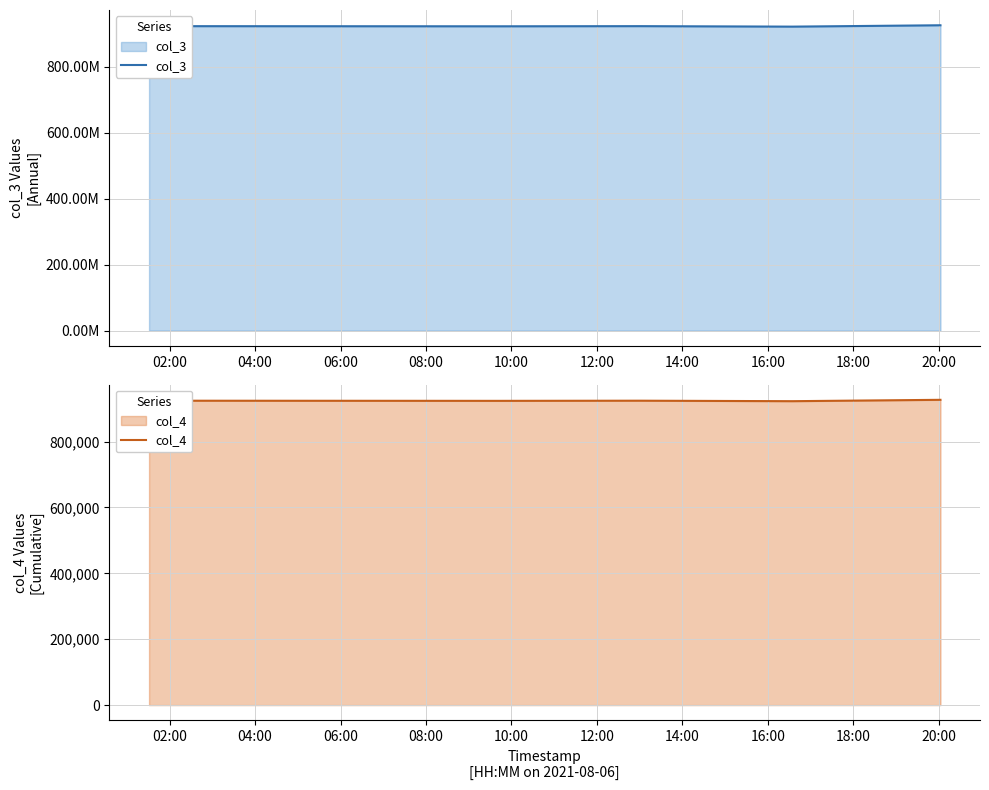

What is the lowest value of the col_4 series?

922538